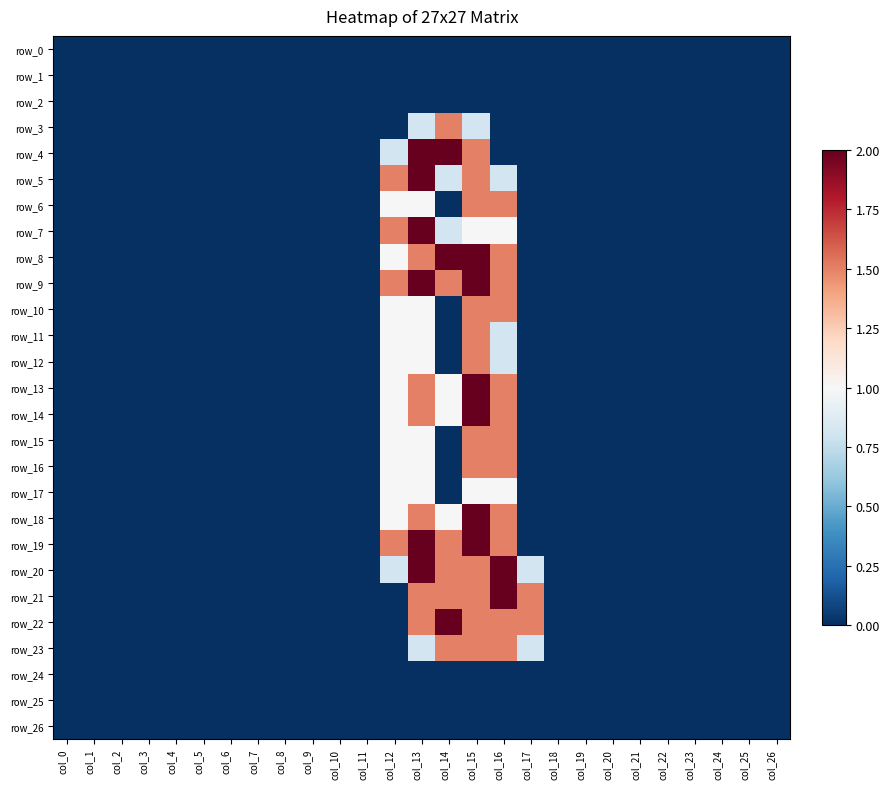

Reading left to right, what are all the values shown in this chart?

row_0: col_0=0.0	col_1=0.0	col_2=0.0	col_3=0.0	col_4=0.0	col_5=0.0	col_6=0.0	col_7=0.0	col_8=0.0	col_9=0.0	col_10=0.0	col_11=0.0	col_12=0.0	col_13=0.0	col_14=0.0	col_15=0.0	col_16=0.0	col_17=0.0	col_18=0.0	col_19=0.0	col_20=0.0	col_21=0.0	col_22=0.0	col_23=0.0	col_24=0.0	col_25=0.0	col_26=0.0
row_1: col_0=0.0	col_1=0.0	col_2=0.0	col_3=0.0	col_4=0.0	col_5=0.0	col_6=0.0	col_7=0.0	col_8=0.0	col_9=0.0	col_10=0.0	col_11=0.0	col_12=0.0	col_13=0.0	col_14=0.0	col_15=0.0	col_16=0.0	col_17=0.0	col_18=0.0	col_19=0.0	col_20=0.0	col_21=0.0	col_22=0.0	col_23=0.0	col_24=0.0	col_25=0.0	col_26=0.0
row_2: col_0=0.0	col_1=0.0	col_2=0.0	col_3=0.0	col_4=0.0	col_5=0.0	col_6=0.0	col_7=0.0	col_8=0.0	col_9=0.0	col_10=0.0	col_11=0.0	col_12=0.0	col_13=0.0	col_14=0.0	col_15=0.0	col_16=0.0	col_17=0.0	col_18=0.0	col_19=0.0	col_20=0.0	col_21=0.0	col_22=0.0	col_23=0.0	col_24=0.0	col_25=0.0	col_26=0.0
row_3: col_0=0.0	col_1=0.0	col_2=0.0	col_3=0.0	col_4=0.0	col_5=0.0	col_6=0.0	col_7=0.0	col_8=0.0	col_9=0.0	col_10=0.0	col_11=0.0	col_12=0.0	col_13=0.8	col_14=1.5	col_15=0.8	col_16=0.0	col_17=0.0	col_18=0.0	col_19=0.0	col_20=0.0	col_21=0.0	col_22=0.0	col_23=0.0	col_24=0.0	col_25=0.0	col_26=0.0
row_4: col_0=0.0	col_1=0.0	col_2=0.0	col_3=0.0	col_4=0.0	col_5=0.0	col_6=0.0	col_7=0.0	col_8=0.0	col_9=0.0	col_10=0.0	col_11=0.0	col_12=0.8	col_13=2.0	col_14=2.0	col_15=1.5	col_16=0.0	col_17=0.0	col_18=0.0	col_19=0.0	col_20=0.0	col_21=0.0	col_22=0.0	col_23=0.0	col_24=0.0	col_25=0.0	col_26=0.0
row_5: col_0=0.0	col_1=0.0	col_2=0.0	col_3=0.0	col_4=0.0	col_5=0.0	col_6=0.0	col_7=0.0	col_8=0.0	col_9=0.0	col_10=0.0	col_11=0.0	col_12=1.5	col_13=2.0	col_14=0.8	col_15=1.5	col_16=0.8	col_17=0.0	col_18=0.0	col_19=0.0	col_20=0.0	col_21=0.0	col_22=0.0	col_23=0.0	col_24=0.0	col_25=0.0	col_26=0.0
row_6: col_0=0.0	col_1=0.0	col_2=0.0	col_3=0.0	col_4=0.0	col_5=0.0	col_6=0.0	col_7=0.0	col_8=0.0	col_9=0.0	col_10=0.0	col_11=0.0	col_12=1.0	col_13=1.0	col_14=0.0	col_15=1.5	col_16=1.5	col_17=0.0	col_18=0.0	col_19=0.0	col_20=0.0	col_21=0.0	col_22=0.0	col_23=0.0	col_24=0.0	col_25=0.0	col_26=0.0
row_7: col_0=0.0	col_1=0.0	col_2=0.0	col_3=0.0	col_4=0.0	col_5=0.0	col_6=0.0	col_7=0.0	col_8=0.0	col_9=0.0	col_10=0.0	col_11=0.0	col_12=1.5	col_13=2.0	col_14=0.8	col_15=1.0	col_16=1.0	col_17=0.0	col_18=0.0	col_19=0.0	col_20=0.0	col_21=0.0	col_22=0.0	col_23=0.0	col_24=0.0	col_25=0.0	col_26=0.0
row_8: col_0=0.0	col_1=0.0	col_2=0.0	col_3=0.0	col_4=0.0	col_5=0.0	col_6=0.0	col_7=0.0	col_8=0.0	col_9=0.0	col_10=0.0	col_11=0.0	col_12=1.0	col_13=1.5	col_14=2.0	col_15=2.0	col_16=1.5	col_17=0.0	col_18=0.0	col_19=0.0	col_20=0.0	col_21=0.0	col_22=0.0	col_23=0.0	col_24=0.0	col_25=0.0	col_26=0.0
row_9: col_0=0.0	col_1=0.0	col_2=0.0	col_3=0.0	col_4=0.0	col_5=0.0	col_6=0.0	col_7=0.0	col_8=0.0	col_9=0.0	col_10=0.0	col_11=0.0	col_12=1.5	col_13=2.0	col_14=1.5	col_15=2.0	col_16=1.5	col_17=0.0	col_18=0.0	col_19=0.0	col_20=0.0	col_21=0.0	col_22=0.0	col_23=0.0	col_24=0.0	col_25=0.0	col_26=0.0
row_10: col_0=0.0	col_1=0.0	col_2=0.0	col_3=0.0	col_4=0.0	col_5=0.0	col_6=0.0	col_7=0.0	col_8=0.0	col_9=0.0	col_10=0.0	col_11=0.0	col_12=1.0	col_13=1.0	col_14=0.0	col_15=1.5	col_16=1.5	col_17=0.0	col_18=0.0	col_19=0.0	col_20=0.0	col_21=0.0	col_22=0.0	col_23=0.0	col_24=0.0	col_25=0.0	col_26=0.0
row_11: col_0=0.0	col_1=0.0	col_2=0.0	col_3=0.0	col_4=0.0	col_5=0.0	col_6=0.0	col_7=0.0	col_8=0.0	col_9=0.0	col_10=0.0	col_11=0.0	col_12=1.0	col_13=1.0	col_14=0.0	col_15=1.5	col_16=0.8	col_17=0.0	col_18=0.0	col_19=0.0	col_20=0.0	col_21=0.0	col_22=0.0	col_23=0.0	col_24=0.0	col_25=0.0	col_26=0.0
row_12: col_0=0.0	col_1=0.0	col_2=0.0	col_3=0.0	col_4=0.0	col_5=0.0	col_6=0.0	col_7=0.0	col_8=0.0	col_9=0.0	col_10=0.0	col_11=0.0	col_12=1.0	col_13=1.0	col_14=0.0	col_15=1.5	col_16=0.8	col_17=0.0	col_18=0.0	col_19=0.0	col_20=0.0	col_21=0.0	col_22=0.0	col_23=0.0	col_24=0.0	col_25=0.0	col_26=0.0
row_13: col_0=0.0	col_1=0.0	col_2=0.0	col_3=0.0	col_4=0.0	col_5=0.0	col_6=0.0	col_7=0.0	col_8=0.0	col_9=0.0	col_10=0.0	col_11=0.0	col_12=1.0	col_13=1.5	col_14=1.0	col_15=2.0	col_16=1.5	col_17=0.0	col_18=0.0	col_19=0.0	col_20=0.0	col_21=0.0	col_22=0.0	col_23=0.0	col_24=0.0	col_25=0.0	col_26=0.0
row_14: col_0=0.0	col_1=0.0	col_2=0.0	col_3=0.0	col_4=0.0	col_5=0.0	col_6=0.0	col_7=0.0	col_8=0.0	col_9=0.0	col_10=0.0	col_11=0.0	col_12=1.0	col_13=1.5	col_14=1.0	col_15=2.0	col_16=1.5	col_17=0.0	col_18=0.0	col_19=0.0	col_20=0.0	col_21=0.0	col_22=0.0	col_23=0.0	col_24=0.0	col_25=0.0	col_26=0.0
row_15: col_0=0.0	col_1=0.0	col_2=0.0	col_3=0.0	col_4=0.0	col_5=0.0	col_6=0.0	col_7=0.0	col_8=0.0	col_9=0.0	col_10=0.0	col_11=0.0	col_12=1.0	col_13=1.0	col_14=0.0	col_15=1.5	col_16=1.5	col_17=0.0	col_18=0.0	col_19=0.0	col_20=0.0	col_21=0.0	col_22=0.0	col_23=0.0	col_24=0.0	col_25=0.0	col_26=0.0
row_16: col_0=0.0	col_1=0.0	col_2=0.0	col_3=0.0	col_4=0.0	col_5=0.0	col_6=0.0	col_7=0.0	col_8=0.0	col_9=0.0	col_10=0.0	col_11=0.0	col_12=1.0	col_13=1.0	col_14=0.0	col_15=1.5	col_16=1.5	col_17=0.0	col_18=0.0	col_19=0.0	col_20=0.0	col_21=0.0	col_22=0.0	col_23=0.0	col_24=0.0	col_25=0.0	col_26=0.0
row_17: col_0=0.0	col_1=0.0	col_2=0.0	col_3=0.0	col_4=0.0	col_5=0.0	col_6=0.0	col_7=0.0	col_8=0.0	col_9=0.0	col_10=0.0	col_11=0.0	col_12=1.0	col_13=1.0	col_14=0.0	col_15=1.0	col_16=1.0	col_17=0.0	col_18=0.0	col_19=0.0	col_20=0.0	col_21=0.0	col_22=0.0	col_23=0.0	col_24=0.0	col_25=0.0	col_26=0.0
row_18: col_0=0.0	col_1=0.0	col_2=0.0	col_3=0.0	col_4=0.0	col_5=0.0	col_6=0.0	col_7=0.0	col_8=0.0	col_9=0.0	col_10=0.0	col_11=0.0	col_12=1.0	col_13=1.5	col_14=1.0	col_15=2.0	col_16=1.5	col_17=0.0	col_18=0.0	col_19=0.0	col_20=0.0	col_21=0.0	col_22=0.0	col_23=0.0	col_24=0.0	col_25=0.0	col_26=0.0
row_19: col_0=0.0	col_1=0.0	col_2=0.0	col_3=0.0	col_4=0.0	col_5=0.0	col_6=0.0	col_7=0.0	col_8=0.0	col_9=0.0	col_10=0.0	col_11=0.0	col_12=1.5	col_13=2.0	col_14=1.5	col_15=2.0	col_16=1.5	col_17=0.0	col_18=0.0	col_19=0.0	col_20=0.0	col_21=0.0	col_22=0.0	col_23=0.0	col_24=0.0	col_25=0.0	col_26=0.0
row_20: col_0=0.0	col_1=0.0	col_2=0.0	col_3=0.0	col_4=0.0	col_5=0.0	col_6=0.0	col_7=0.0	col_8=0.0	col_9=0.0	col_10=0.0	col_11=0.0	col_12=0.8	col_13=2.0	col_14=1.5	col_15=1.5	col_16=2.0	col_17=0.8	col_18=0.0	col_19=0.0	col_20=0.0	col_21=0.0	col_22=0.0	col_23=0.0	col_24=0.0	col_25=0.0	col_26=0.0
row_21: col_0=0.0	col_1=0.0	col_2=0.0	col_3=0.0	col_4=0.0	col_5=0.0	col_6=0.0	col_7=0.0	col_8=0.0	col_9=0.0	col_10=0.0	col_11=0.0	col_12=0.0	col_13=1.5	col_14=1.5	col_15=1.5	col_16=2.0	col_17=1.5	col_18=0.0	col_19=0.0	col_20=0.0	col_21=0.0	col_22=0.0	col_23=0.0	col_24=0.0	col_25=0.0	col_26=0.0
row_22: col_0=0.0	col_1=0.0	col_2=0.0	col_3=0.0	col_4=0.0	col_5=0.0	col_6=0.0	col_7=0.0	col_8=0.0	col_9=0.0	col_10=0.0	col_11=0.0	col_12=0.0	col_13=1.5	col_14=2.0	col_15=1.5	col_16=1.5	col_17=1.5	col_18=0.0	col_19=0.0	col_20=0.0	col_21=0.0	col_22=0.0	col_23=0.0	col_24=0.0	col_25=0.0	col_26=0.0
row_23: col_0=0.0	col_1=0.0	col_2=0.0	col_3=0.0	col_4=0.0	col_5=0.0	col_6=0.0	col_7=0.0	col_8=0.0	col_9=0.0	col_10=0.0	col_11=0.0	col_12=0.0	col_13=0.8	col_14=1.5	col_15=1.5	col_16=1.5	col_17=0.8	col_18=0.0	col_19=0.0	col_20=0.0	col_21=0.0	col_22=0.0	col_23=0.0	col_24=0.0	col_25=0.0	col_26=0.0
row_24: col_0=0.0	col_1=0.0	col_2=0.0	col_3=0.0	col_4=0.0	col_5=0.0	col_6=0.0	col_7=0.0	col_8=0.0	col_9=0.0	col_10=0.0	col_11=0.0	col_12=0.0	col_13=0.0	col_14=0.0	col_15=0.0	col_16=0.0	col_17=0.0	col_18=0.0	col_19=0.0	col_20=0.0	col_21=0.0	col_22=0.0	col_23=0.0	col_24=0.0	col_25=0.0	col_26=0.0
row_25: col_0=0.0	col_1=0.0	col_2=0.0	col_3=0.0	col_4=0.0	col_5=0.0	col_6=0.0	col_7=0.0	col_8=0.0	col_9=0.0	col_10=0.0	col_11=0.0	col_12=0.0	col_13=0.0	col_14=0.0	col_15=0.0	col_16=0.0	col_17=0.0	col_18=0.0	col_19=0.0	col_20=0.0	col_21=0.0	col_22=0.0	col_23=0.0	col_24=0.0	col_25=0.0	col_26=0.0
row_26: col_0=0.0	col_1=0.0	col_2=0.0	col_3=0.0	col_4=0.0	col_5=0.0	col_6=0.0	col_7=0.0	col_8=0.0	col_9=0.0	col_10=0.0	col_11=0.0	col_12=0.0	col_13=0.0	col_14=0.0	col_15=0.0	col_16=0.0	col_17=0.0	col_18=0.0	col_19=0.0	col_20=0.0	col_21=0.0	col_22=0.0	col_23=0.0	col_24=0.0	col_25=0.0	col_26=0.0